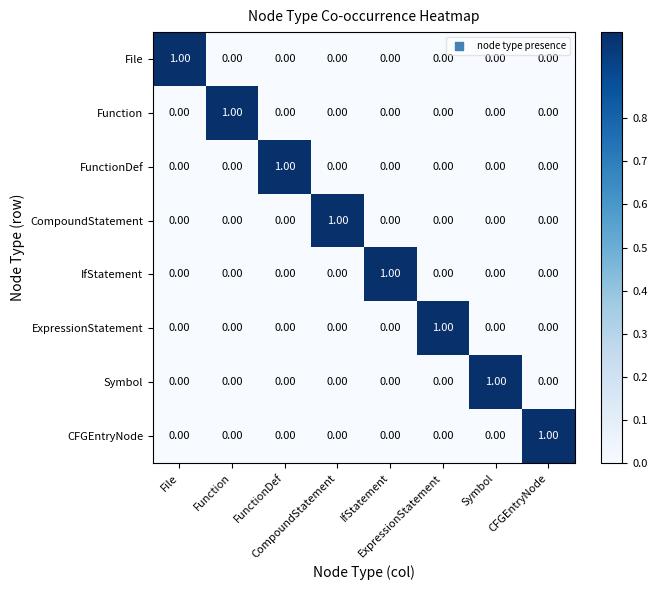

At how many categories does at least one series exceed 0?

8